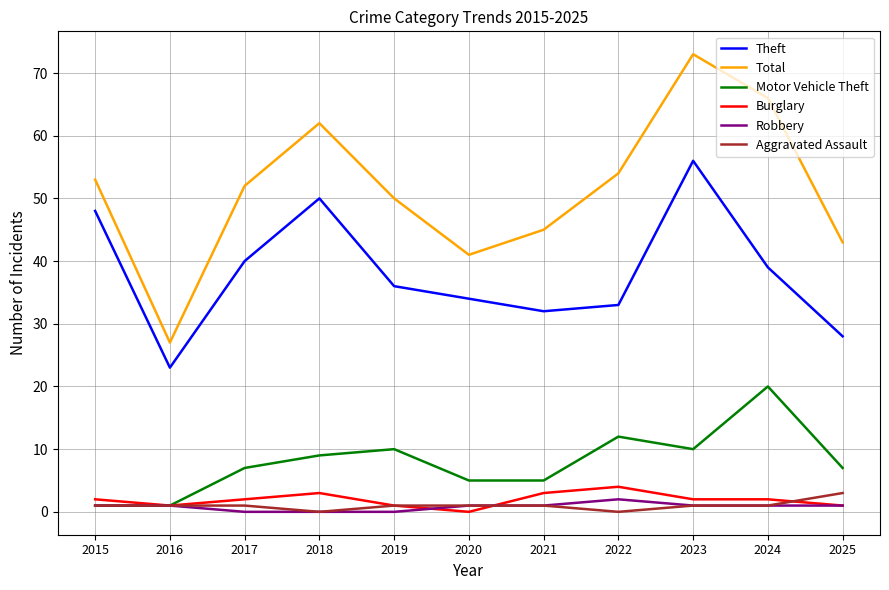

True or false: Total and Theft intersect in this chart.

False